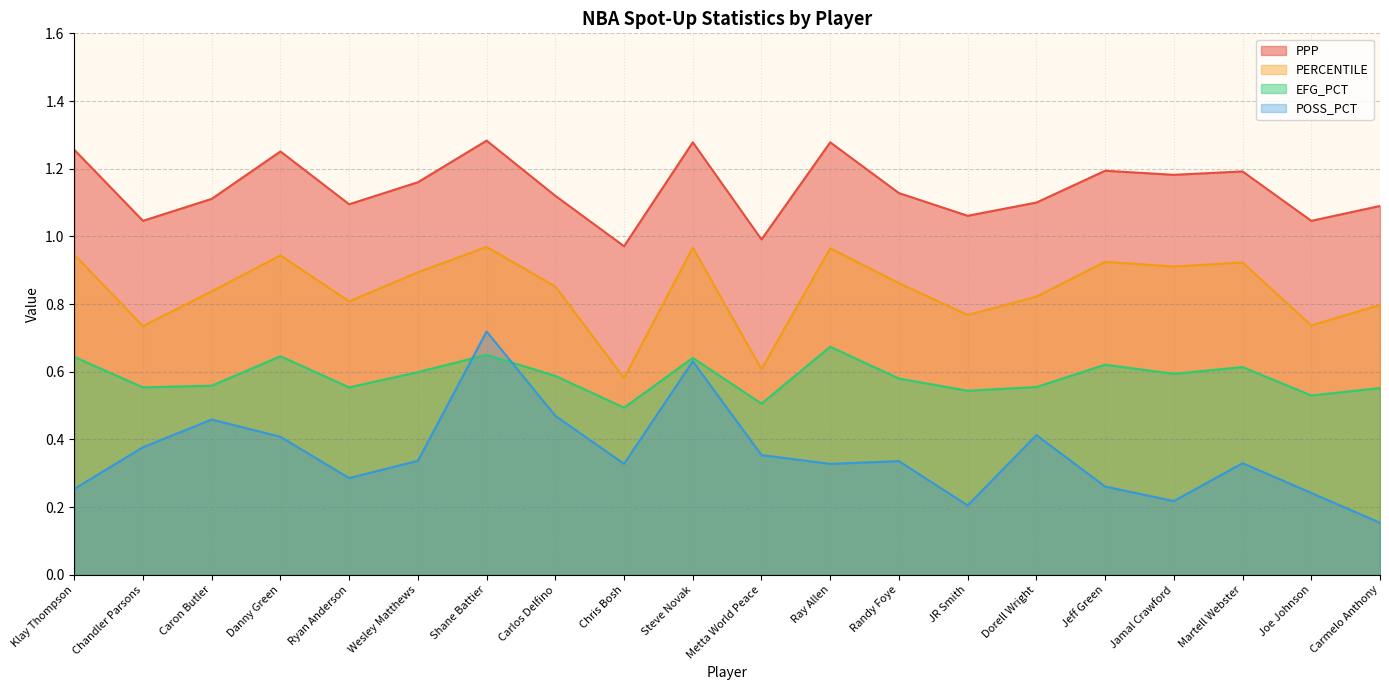

What is the label of the 17th point from the right?

Danny Green